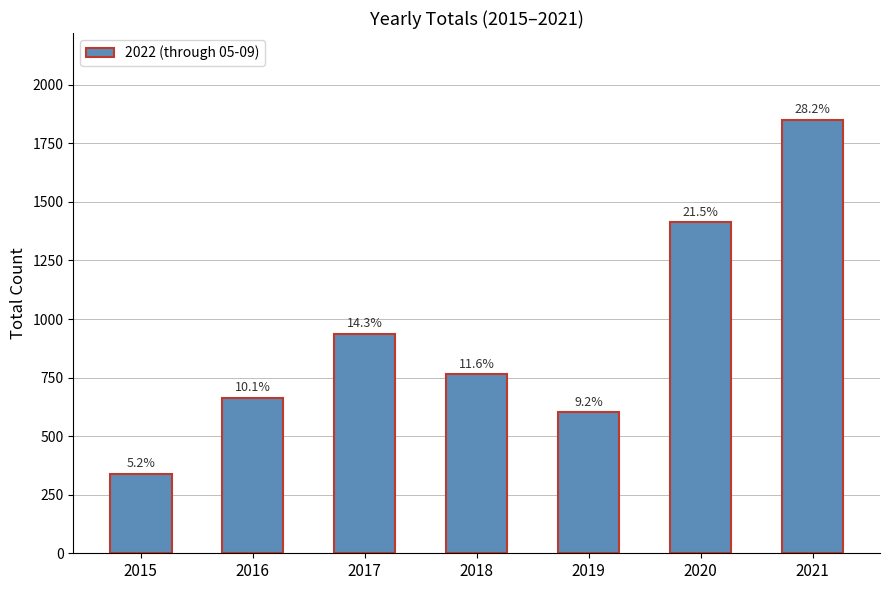

How many bars are there in total?

7